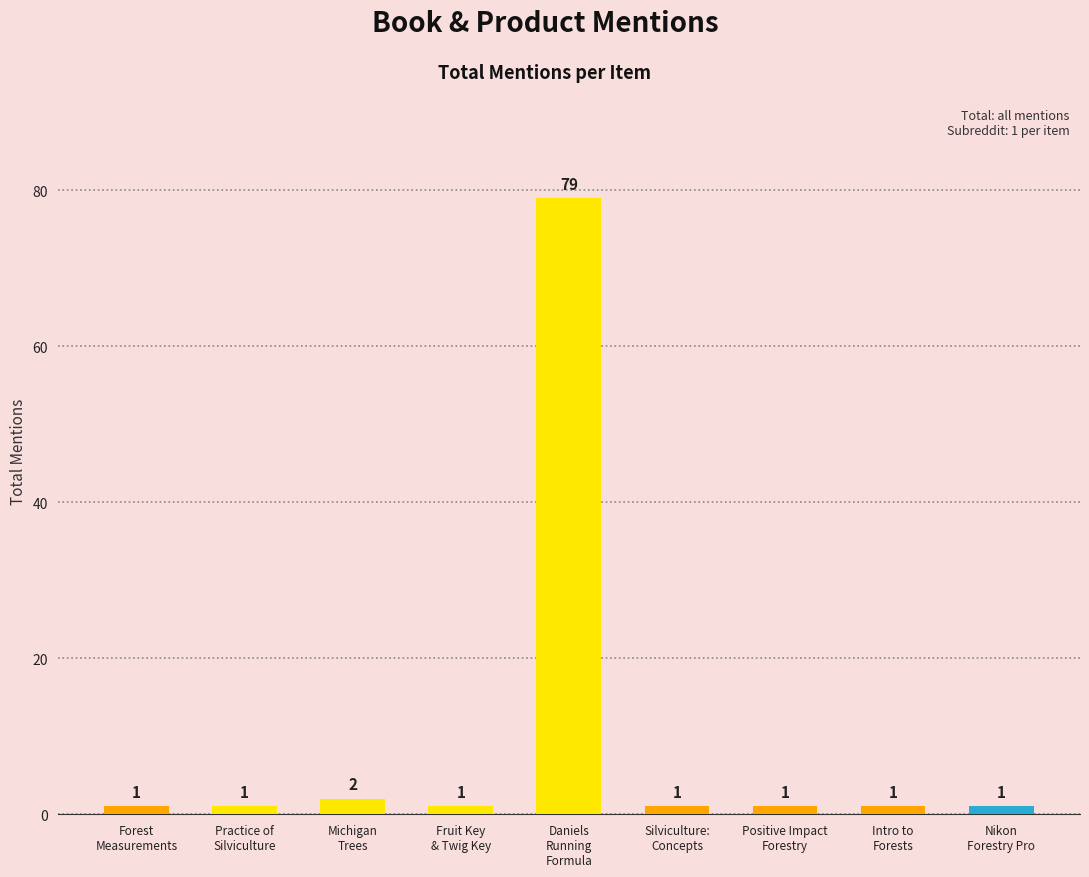

What is the greatest value displayed?

79